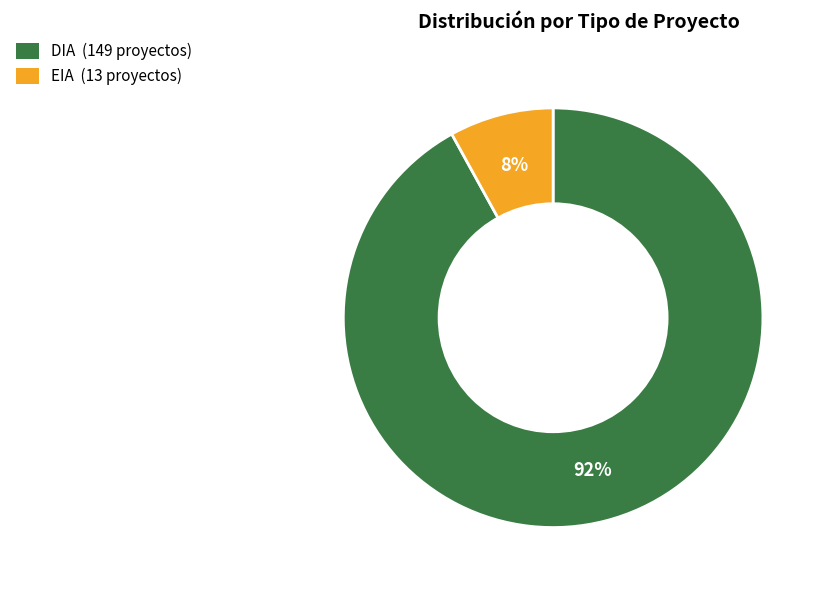

To the nearest percent, what is the difference between the largest and smallest slice percentages?

84%